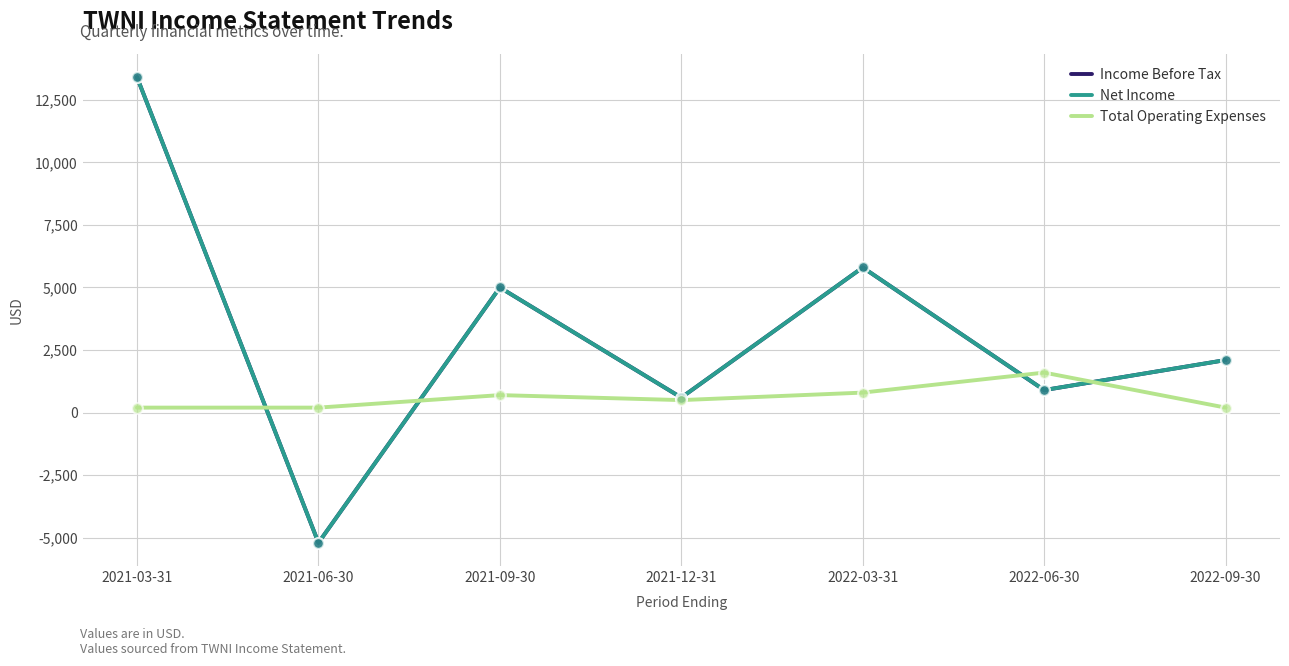

Is this an area chart (filled region under the line)?

No